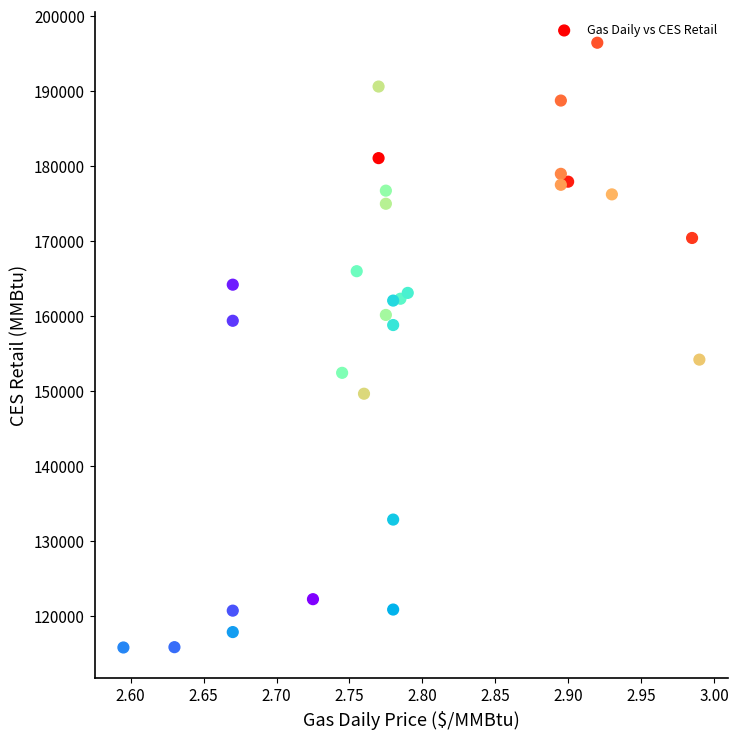

What is the range of Y values (max minus min)?

80580